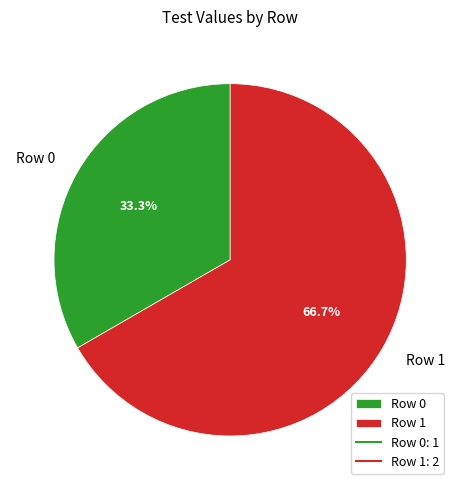

Is it true that Row 0 is 33% of the pie?

True